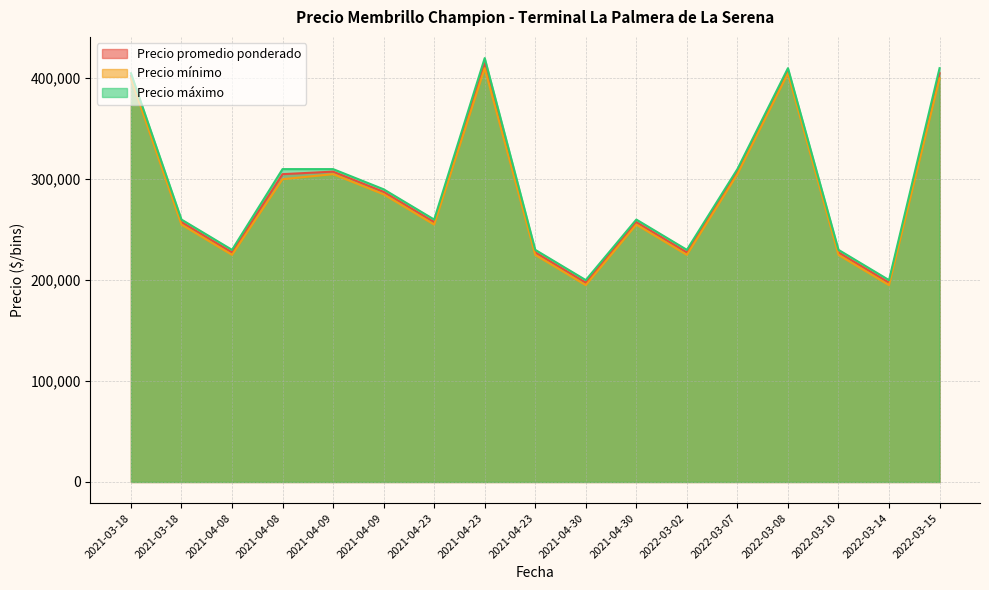

Reading left to right, transcribe all the data shown in this chart.

Precio promedio ponderado: 402500	257500	227500	305000	307500	287500	257500	415000	227500	197500	257500	227500	307500	407500	227500	197500	405000
Precio mínimo: 400000	255000	225000	300000	305000	285000	255000	410000	225000	195000	255000	225000	305000	405000	225000	195000	400000
Precio máximo: 405000	260000	230000	310000	310000	290000	260000	420000	230000	200000	260000	230000	310000	410000	230000	200000	410000